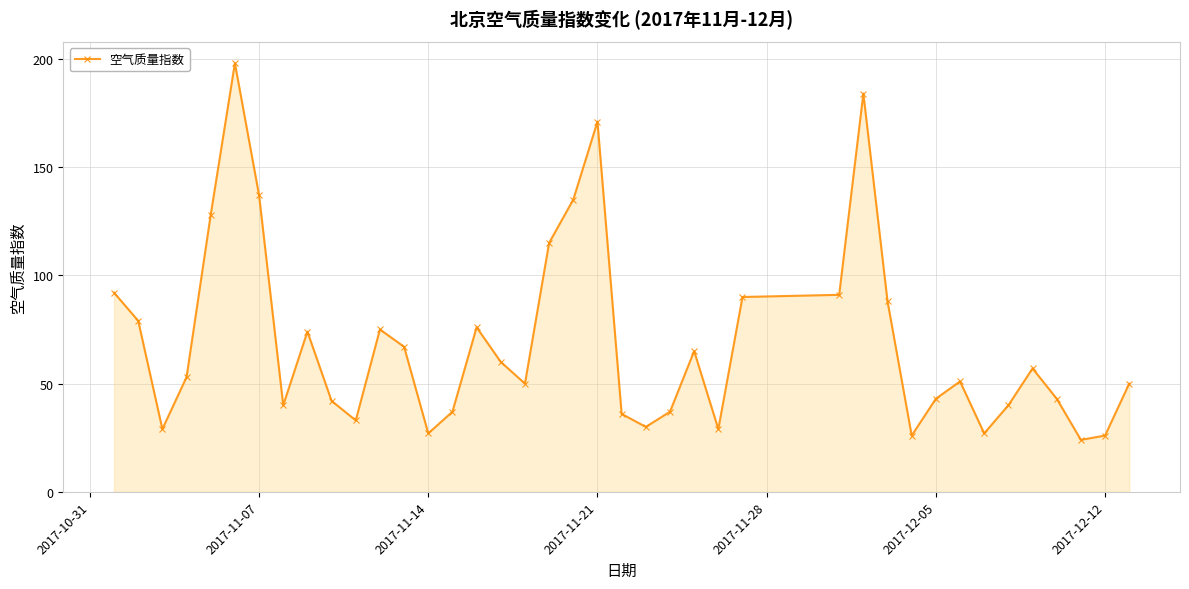

How many lines are shown in the chart?

1